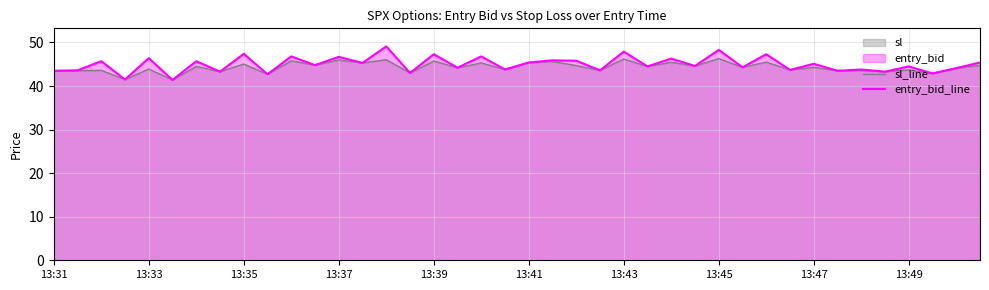

At how many categories does at least one series exceed 44?

26